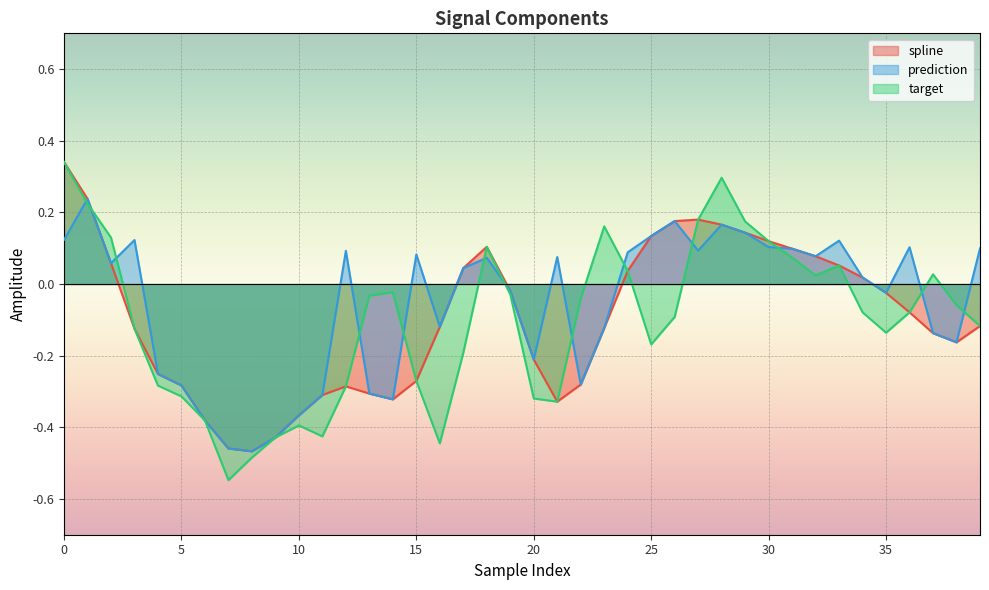

What is the maximum value for target?

0.3